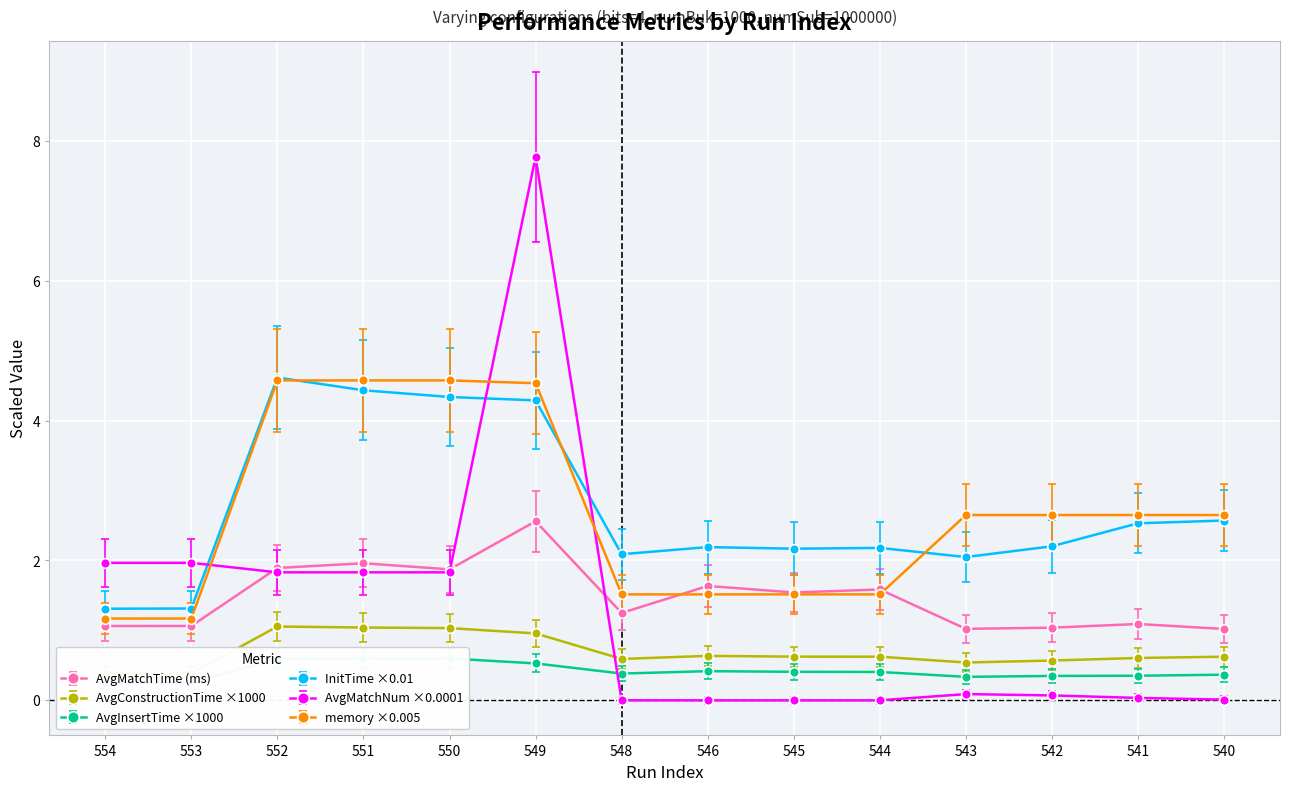

Which has a higher value, 545 or 554?

545